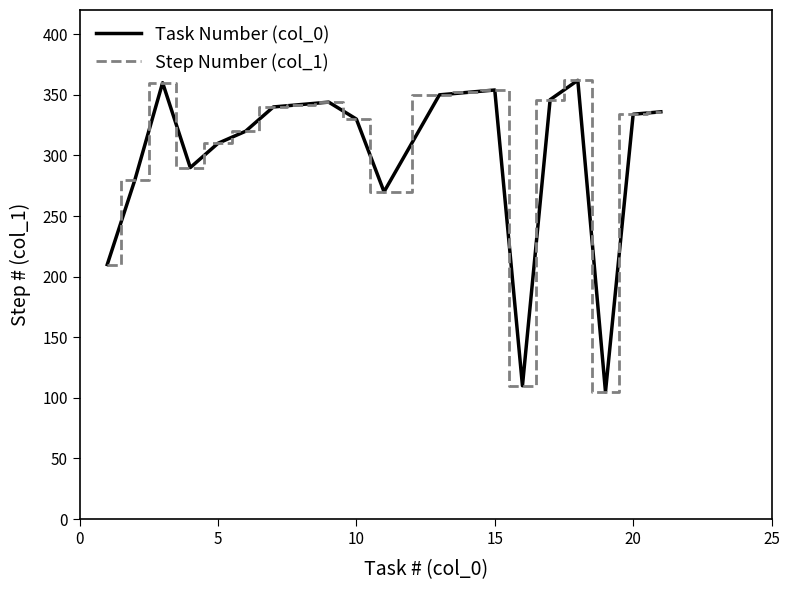

True or false: Step Number (col_1) and Task Number (col_0) cross at least once.

False